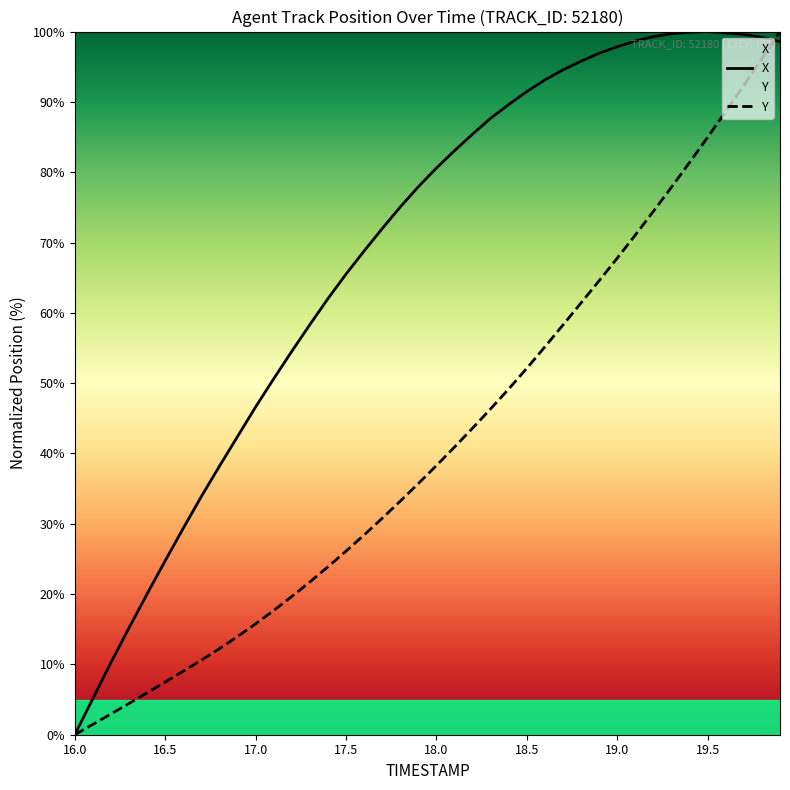

What is the spread (max minus min) of values at 18.5?

39.4